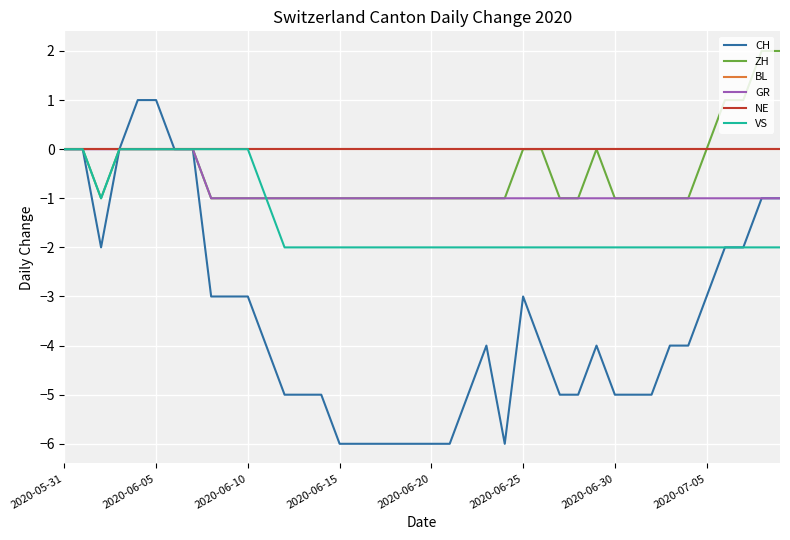

Does the chart have visible grid lines?

Yes